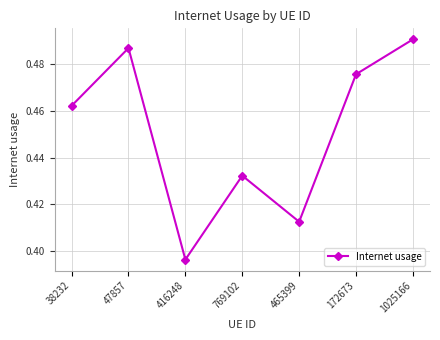

How many categories are shown in the chart?

7